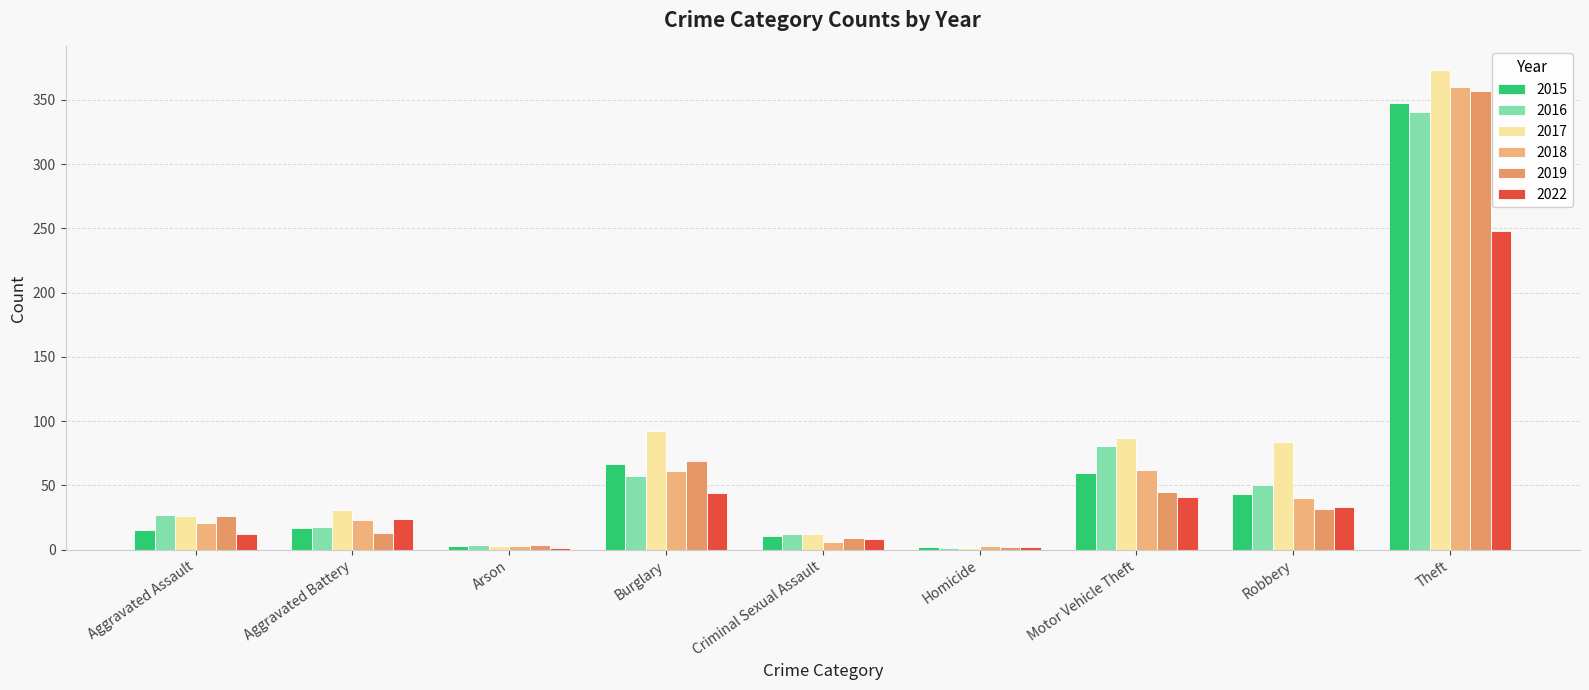

Which series changed the most between Homicide and Theft?

2017